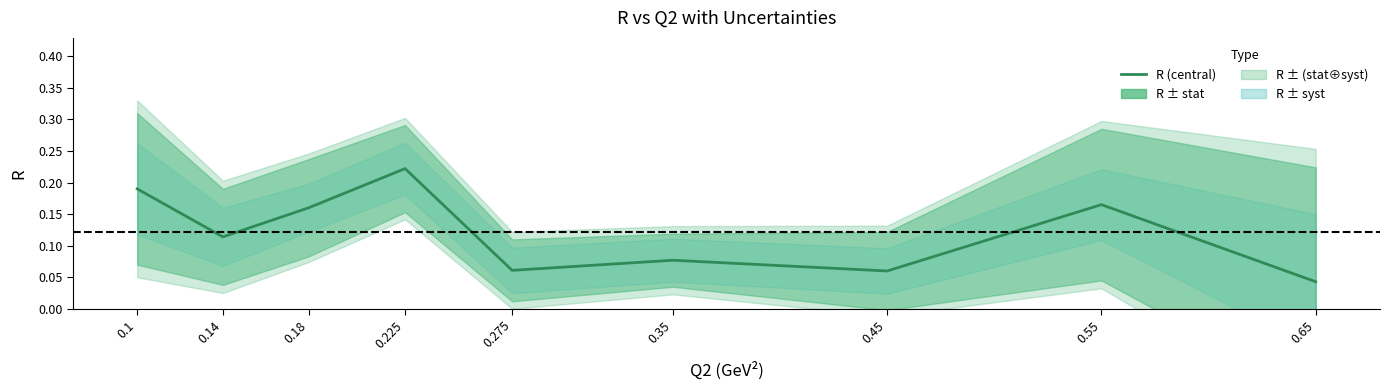

What is the label of the 5th point from the left?

0.275